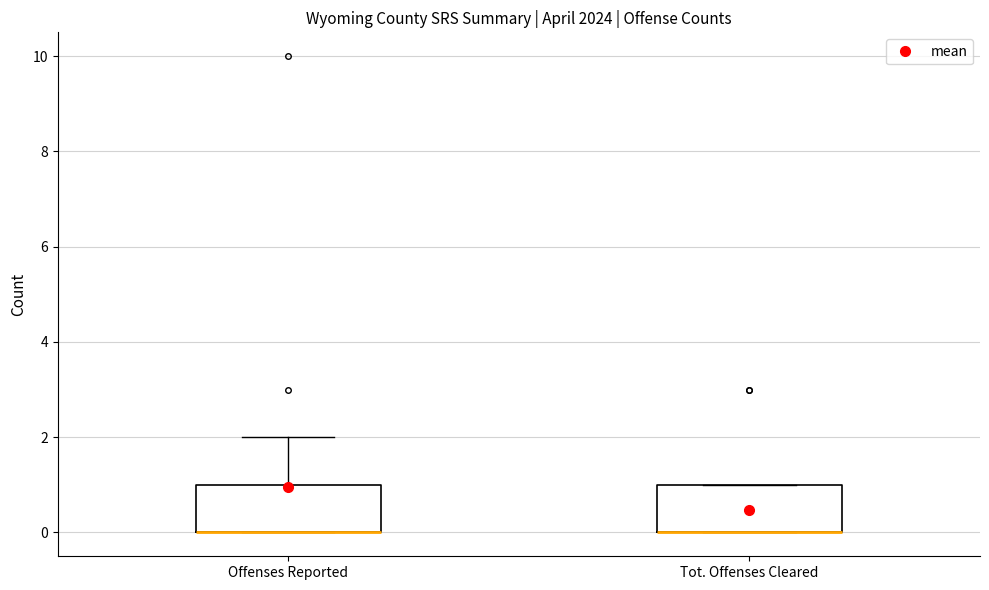

Reading left to right, transcribe this box plot: for each box, give where its median line is, the range the box spans, and where its two whiskers end, as read against the y-axis. The values are not printed on the chart, so give them approximately, as read against the axis.

Offenses Reported: median 0 (drawn on the box's lower edge), box 0 to 1, whiskers 0 to 2
Tot. Offenses Cleared: median 0 (drawn on the box's lower edge), box 0 to 1, whiskers 0 to 1